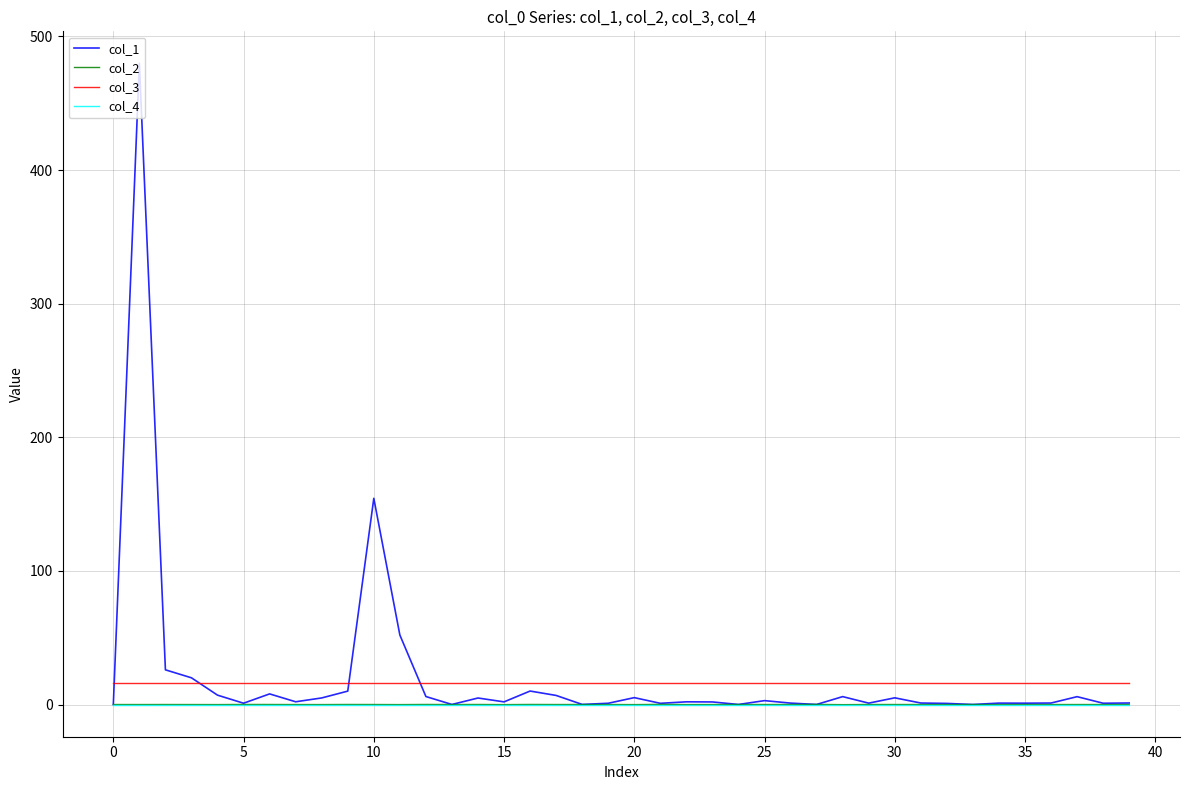

Which series has the largest range (max minus min)?

col_1